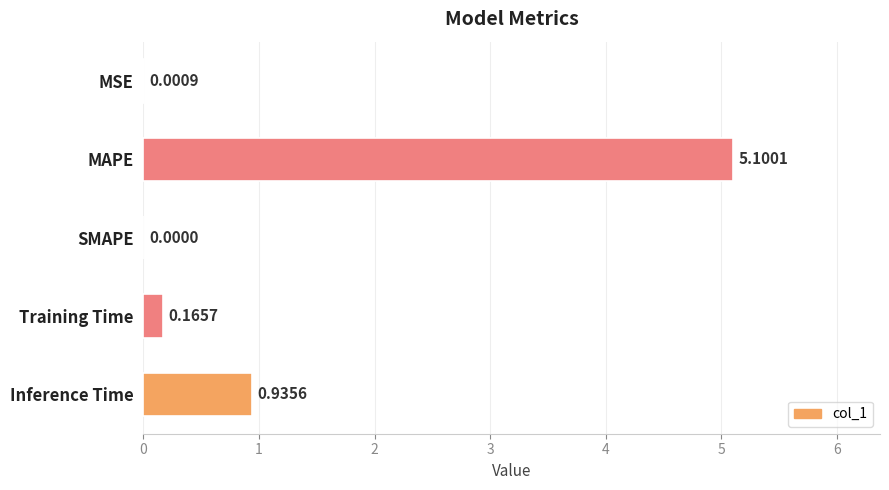

Which label corresponds to the largest value in the chart?

MAPE